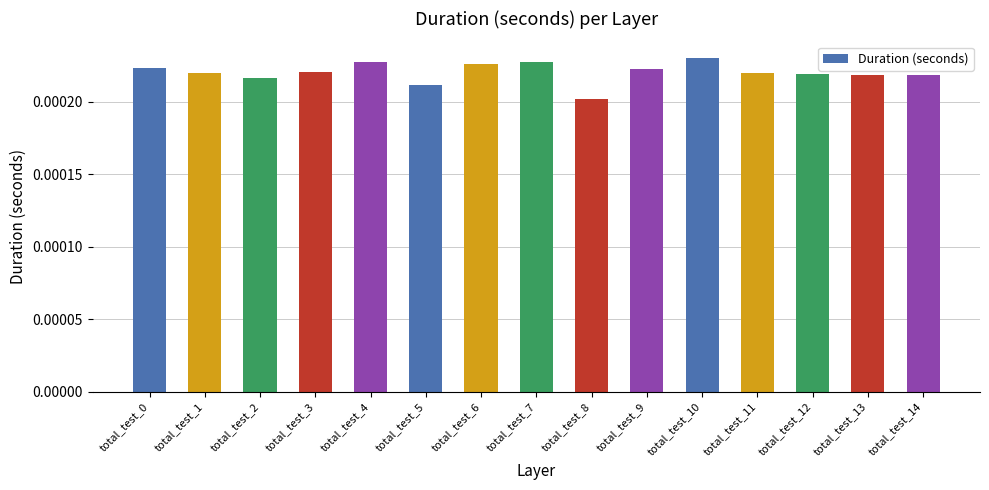

At which category does the chart reach its minimum across all series?

total_test_8